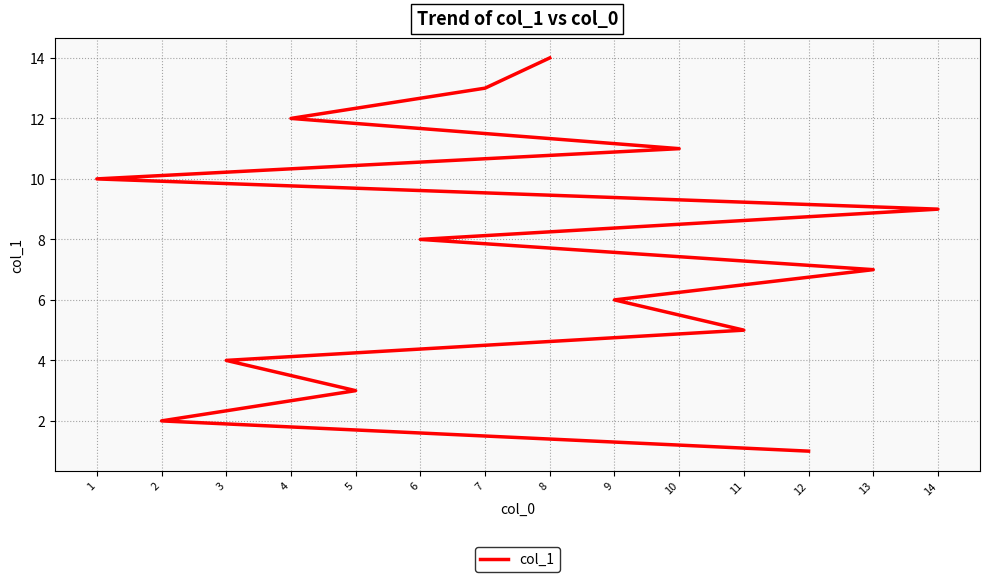

Reading left to right, list all the values displayed in this chart.

12=1	2=2	5=3	3=4	11=5	9=6	13=7	6=8	14=9	1=10	10=11	4=12	7=13	8=14